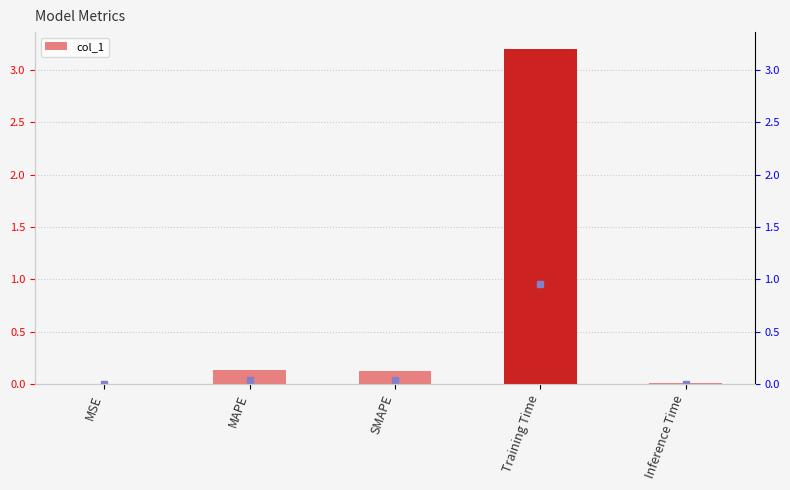

What is the label of the 1st bar from the right?

Inference Time